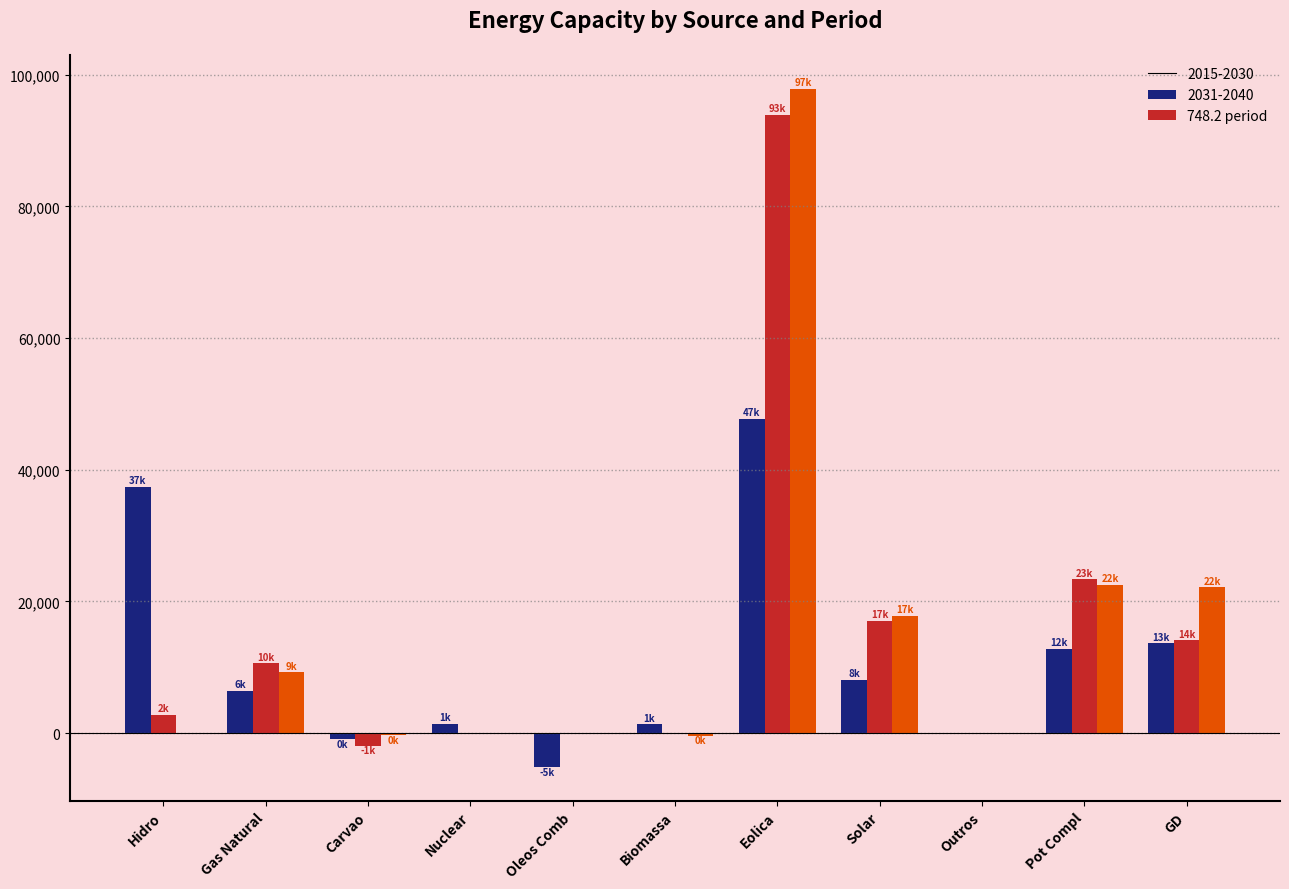

At which category is the sum across all series the highest?

Eolica